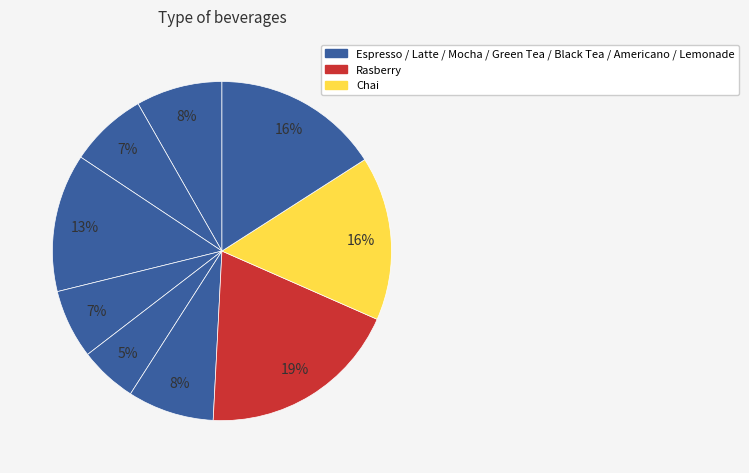

How many slices are in this pie chart?

9